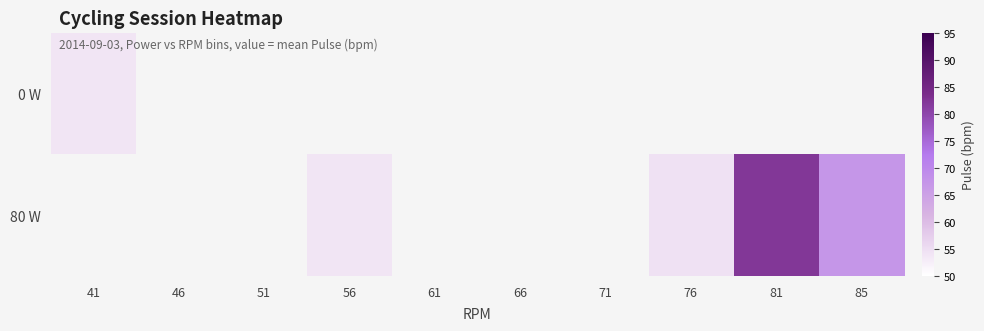

The value of 80 W at 76 is 32.7. True or false?

False